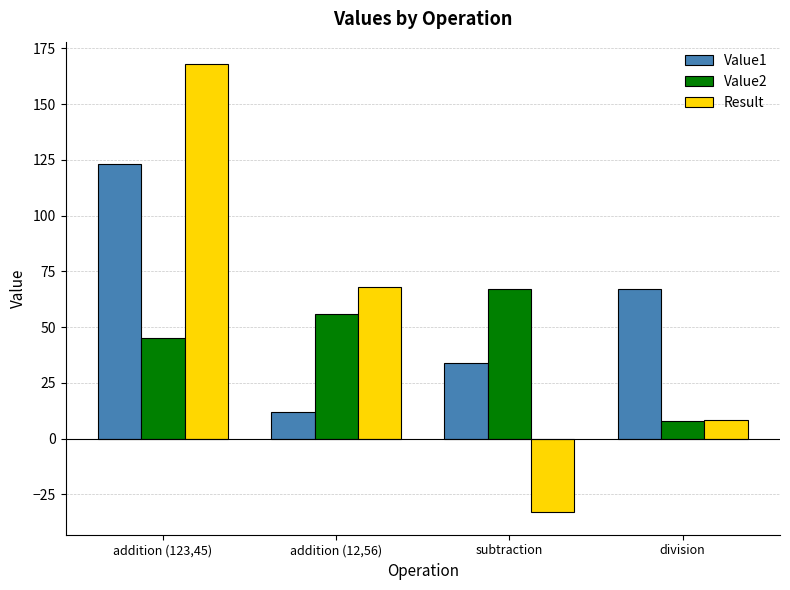

Between addition (123,45) and subtraction, which series saw the biggest shift?

Result